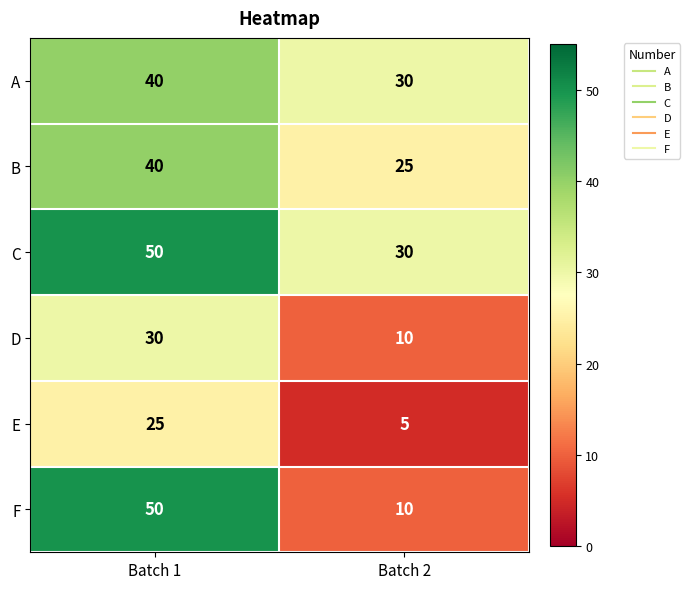

What is the sum of the B values at Batch 2 and Batch 1?

65